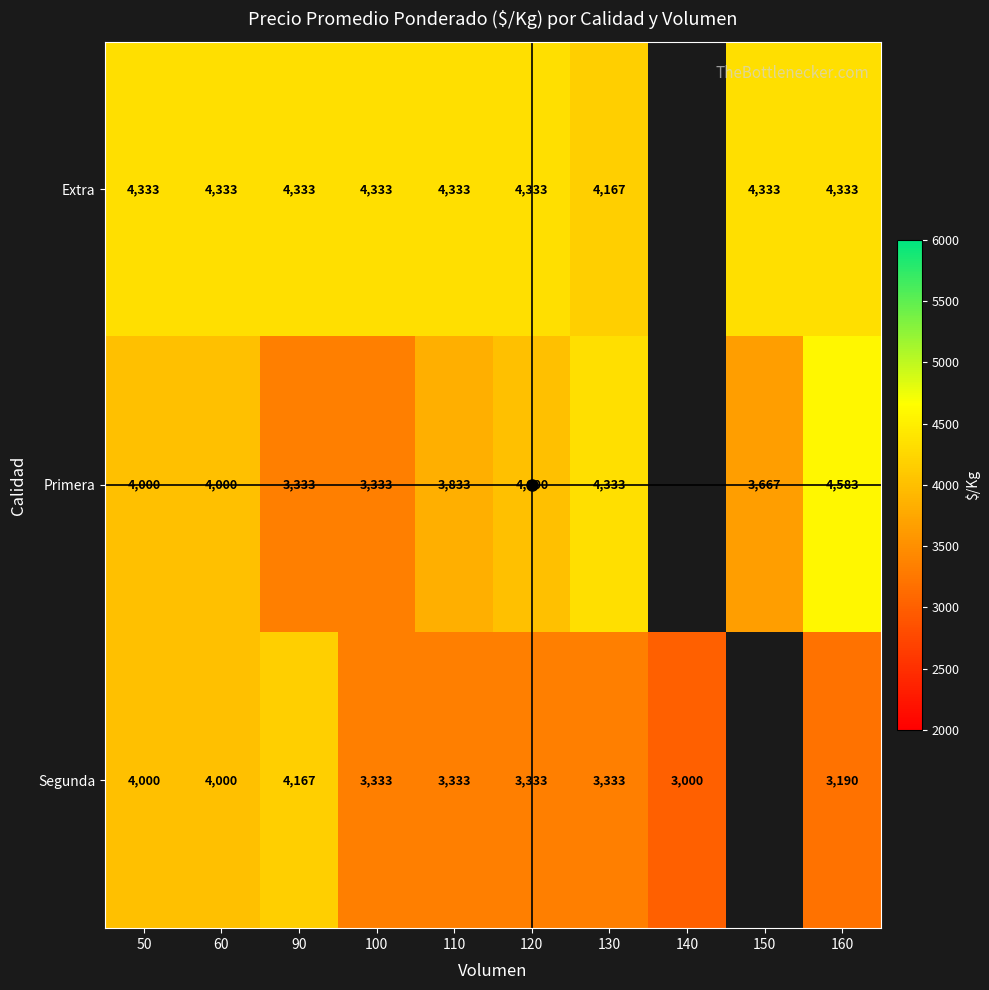

How many categories are shown in the chart?

10